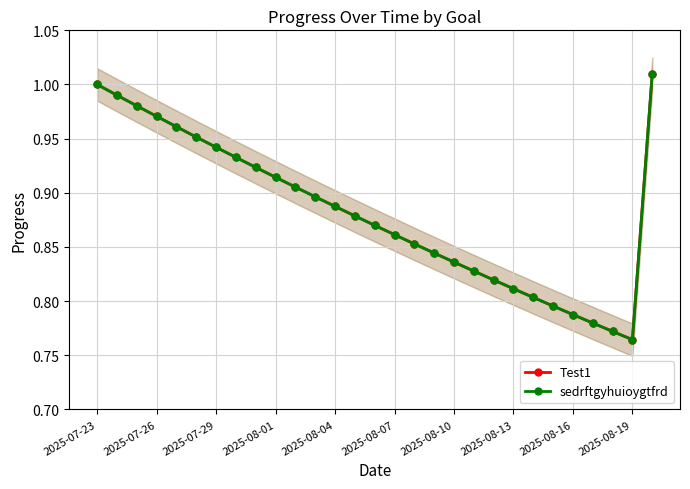

What are all the series names shown in the legend?

Test1, sedrftgyhuioygtfrd